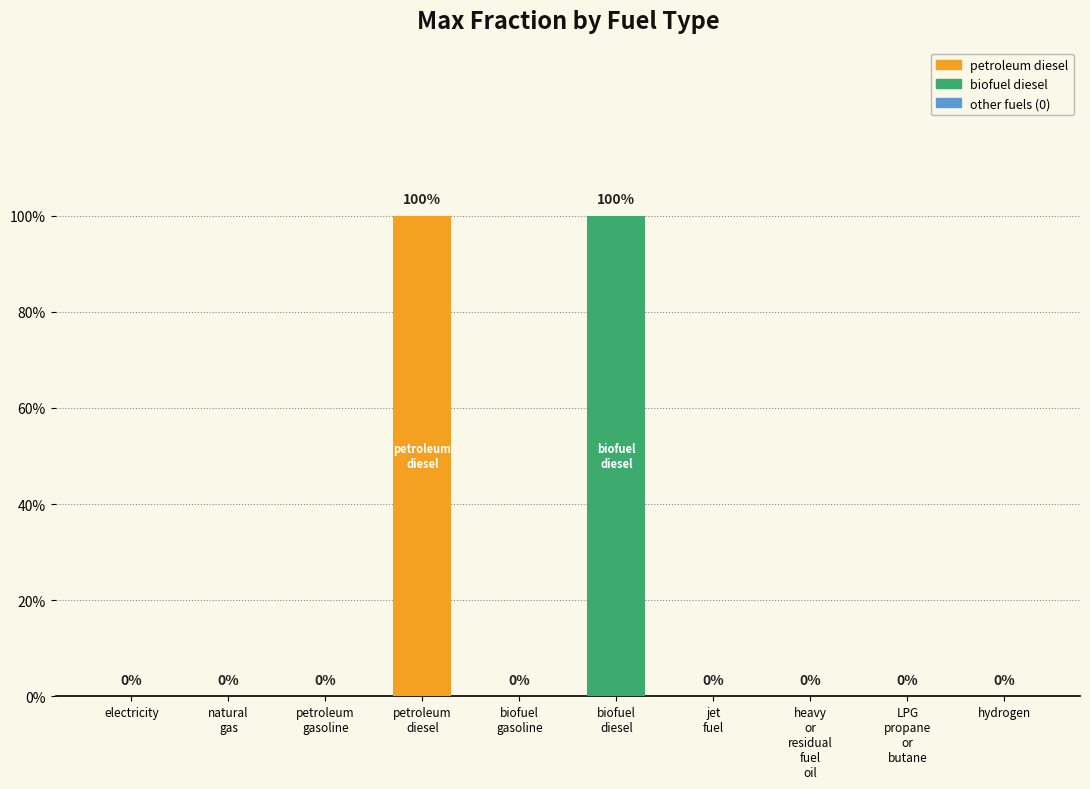

Count the values in the range 0 to 1.

10